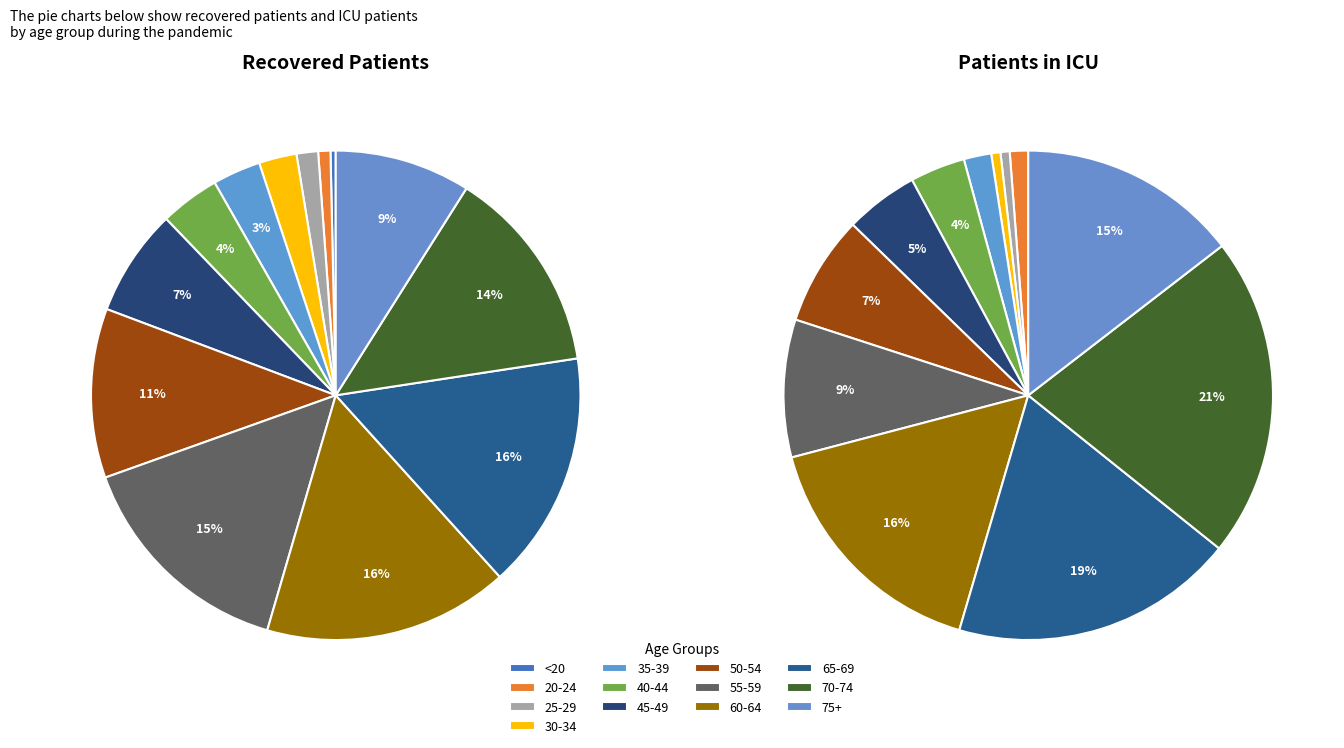

Does 20-24 represent more than half of the total?

No